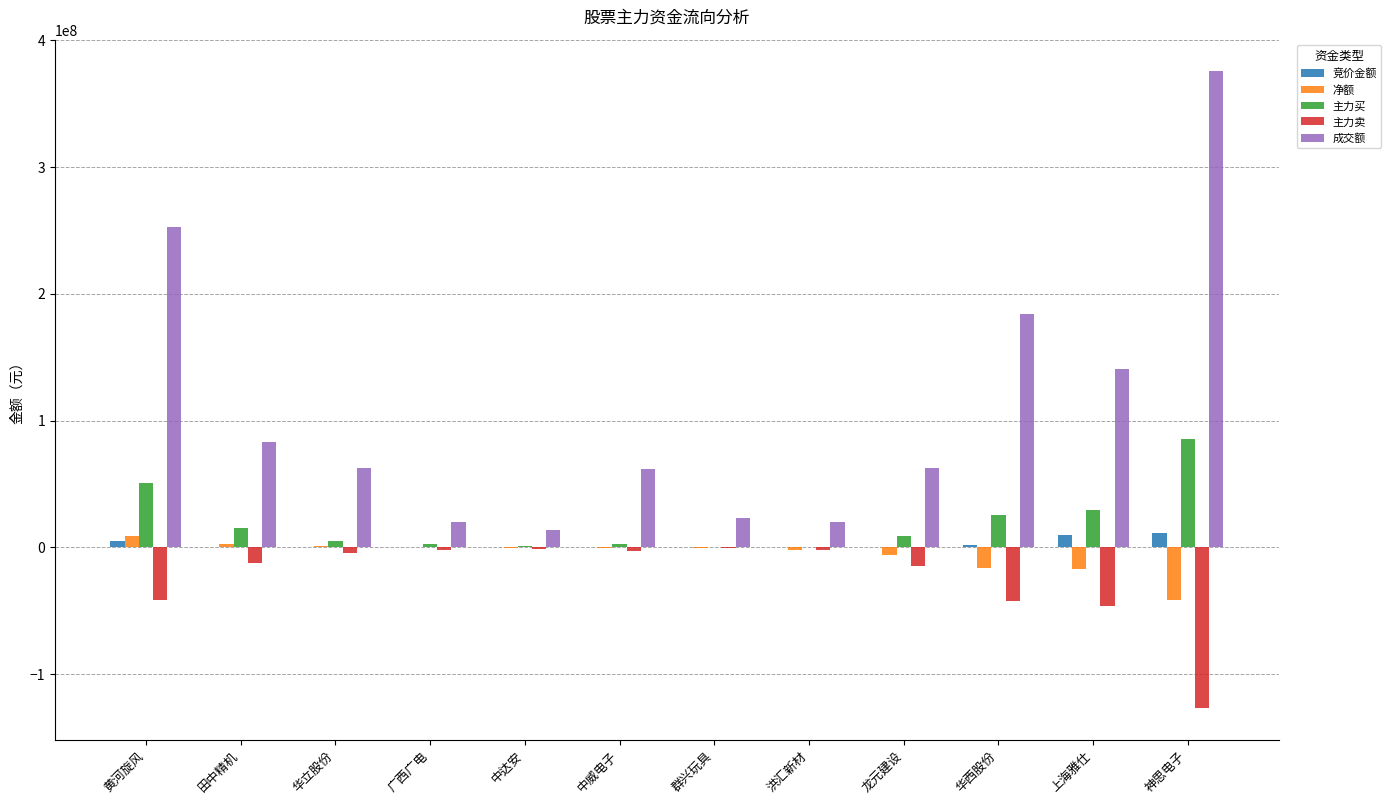

What is the maximum value for 主力买?

85074852